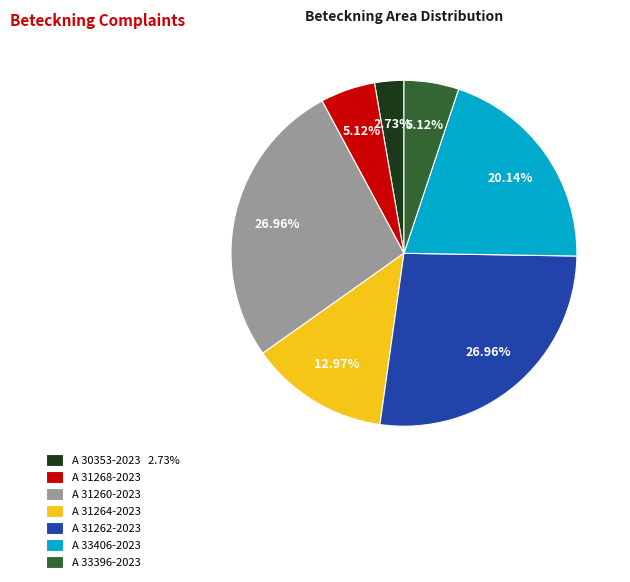

To the nearest percent, what portion does A 31264-2023 represent?

13%